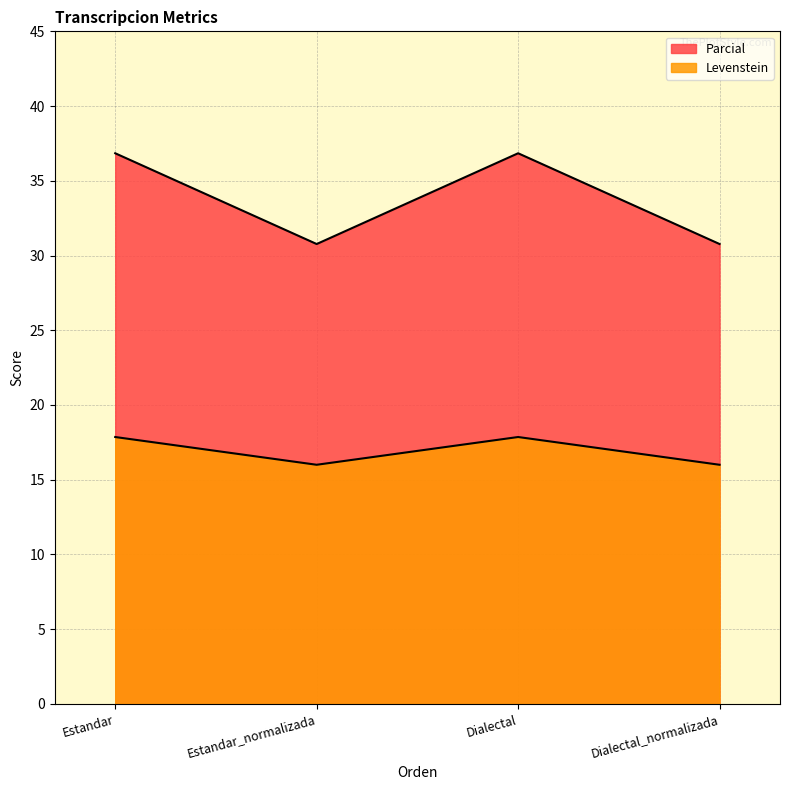

True or false: Levenstein and Parcial intersect in this chart.

False